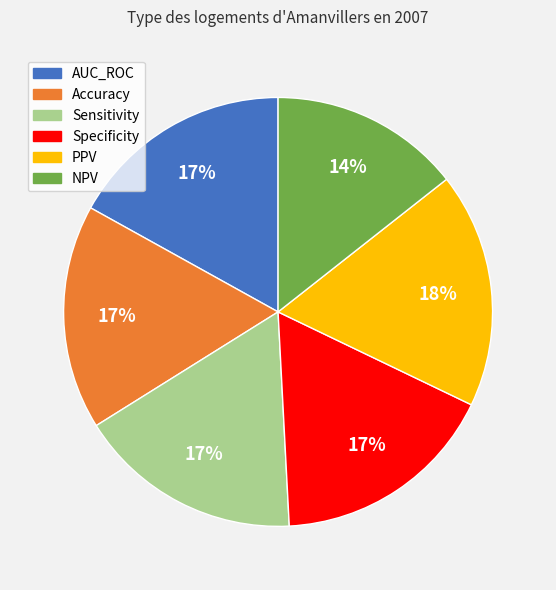

To the nearest percent, what percentage of the pie is Accuracy?

17%